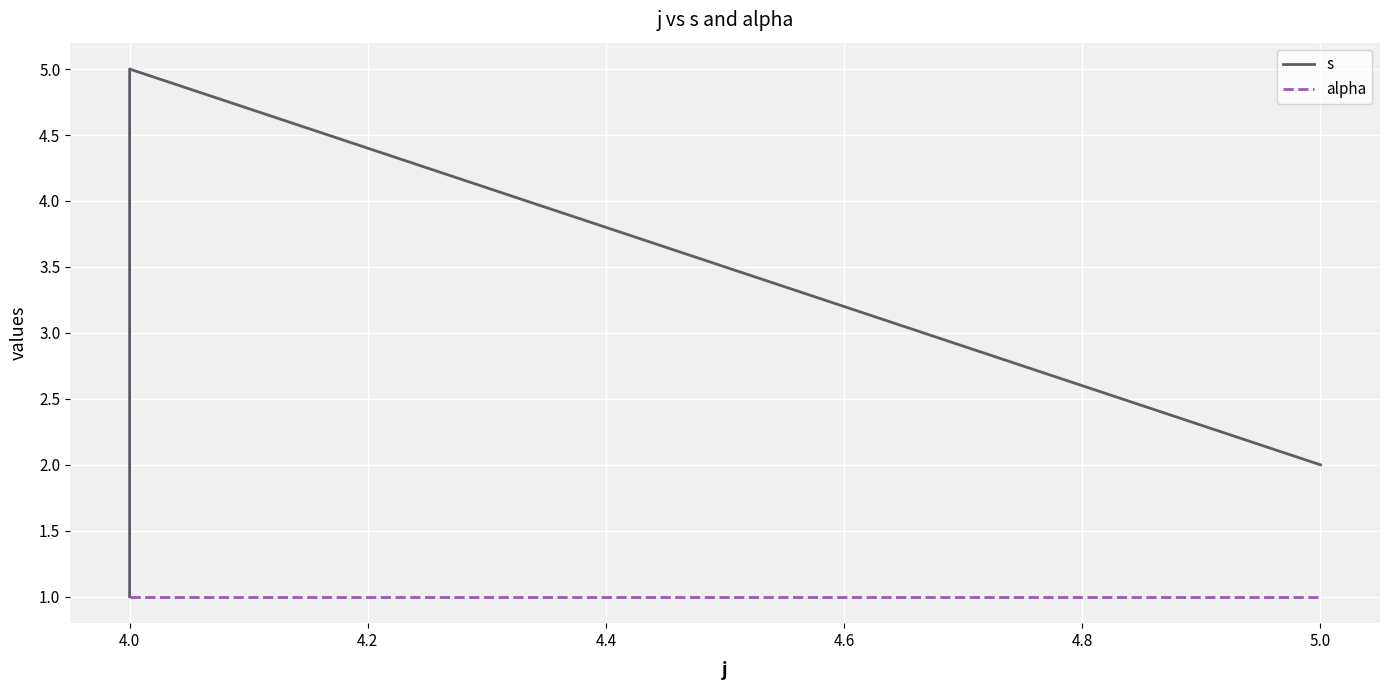

What is the smallest value displayed?

1